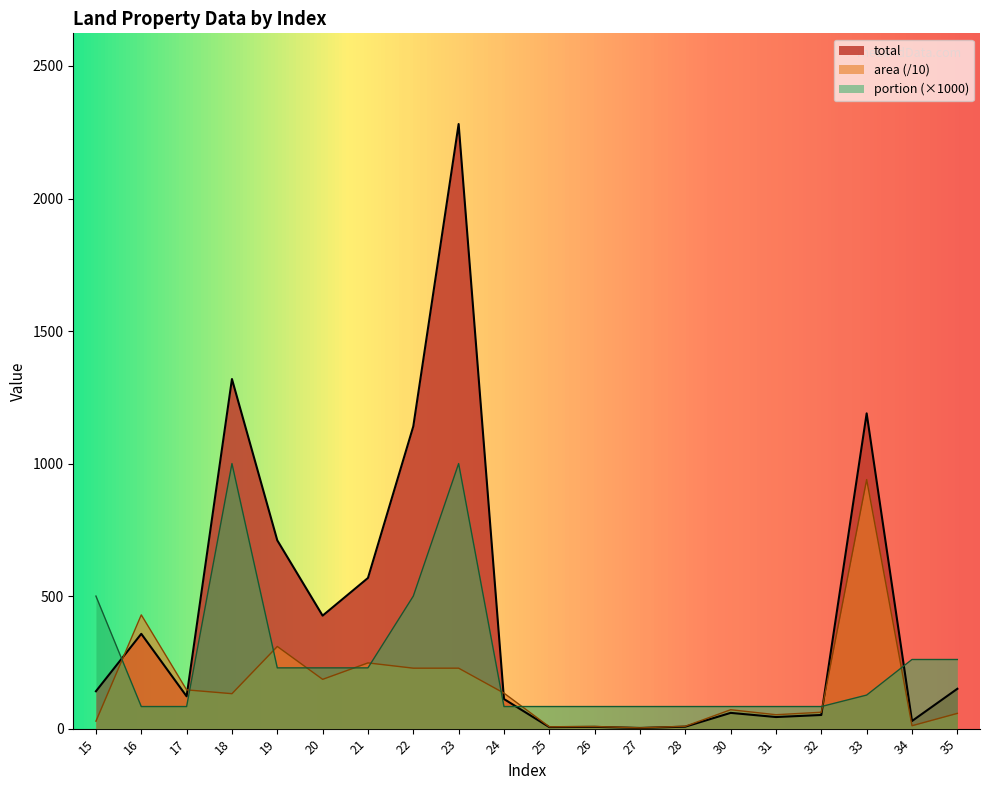

What is the minimum value for portion?

83.3